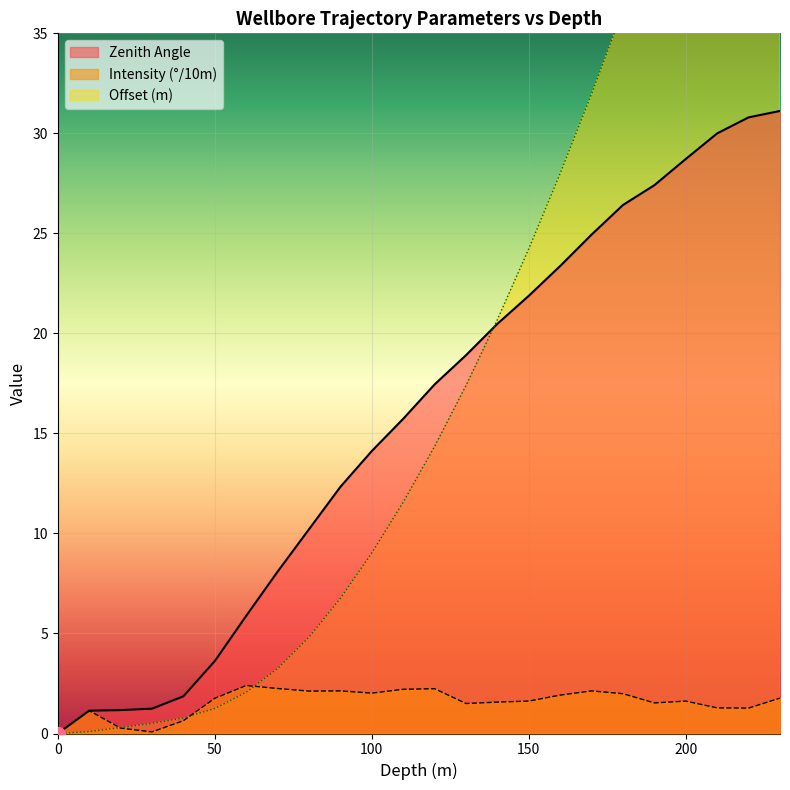

What is the value of the Depth point at the 20th from the left?

27.4